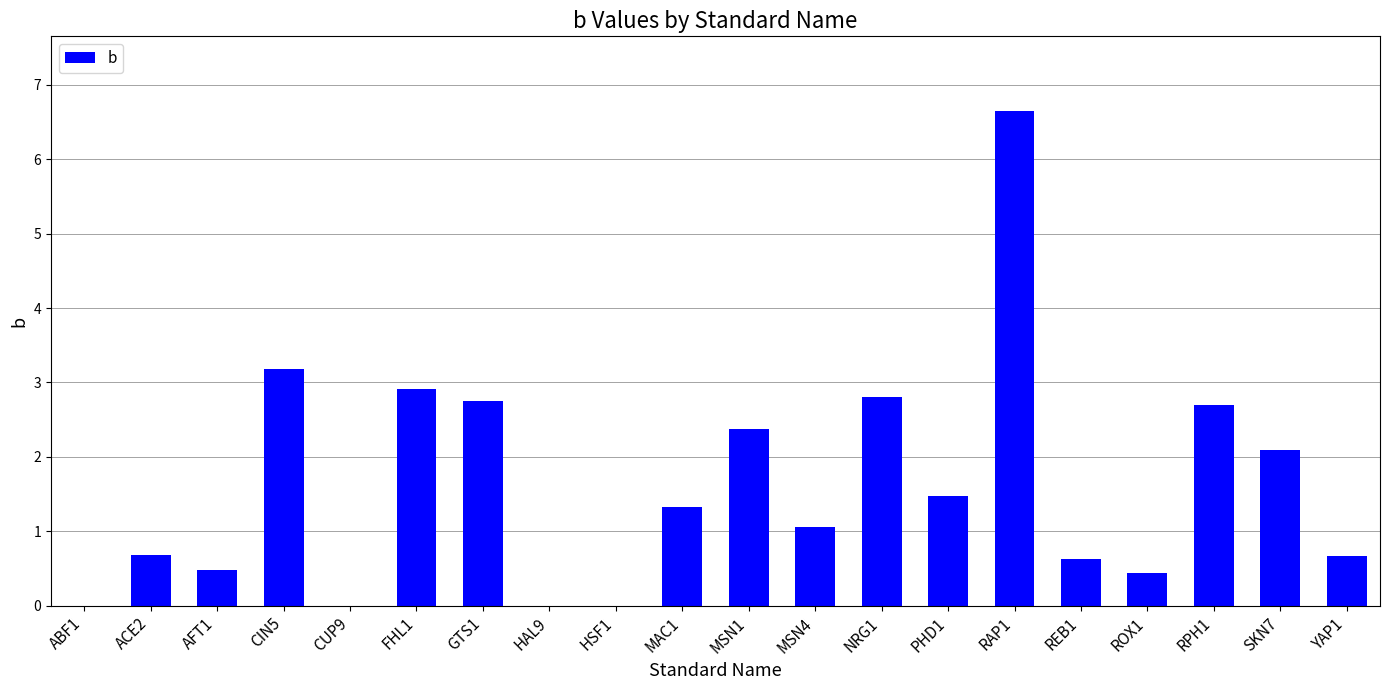

What is the sum of all values?

32.2